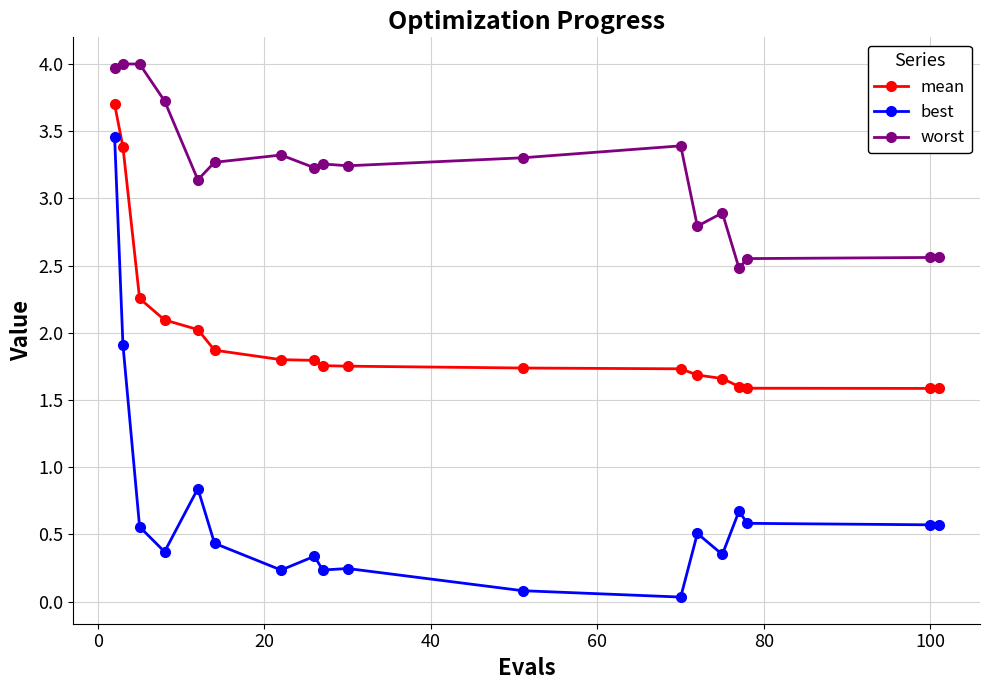

What is the difference between the maximum and second lowest values in the best series?

3.4